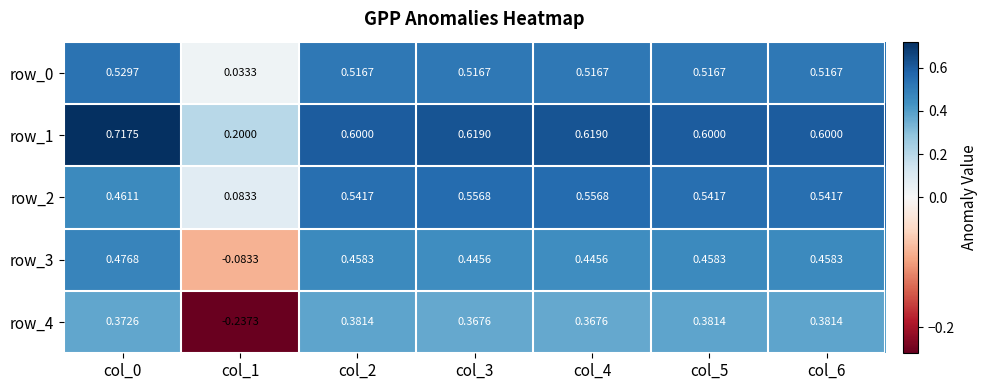

At which label is row_0 closest to 0?

col_1